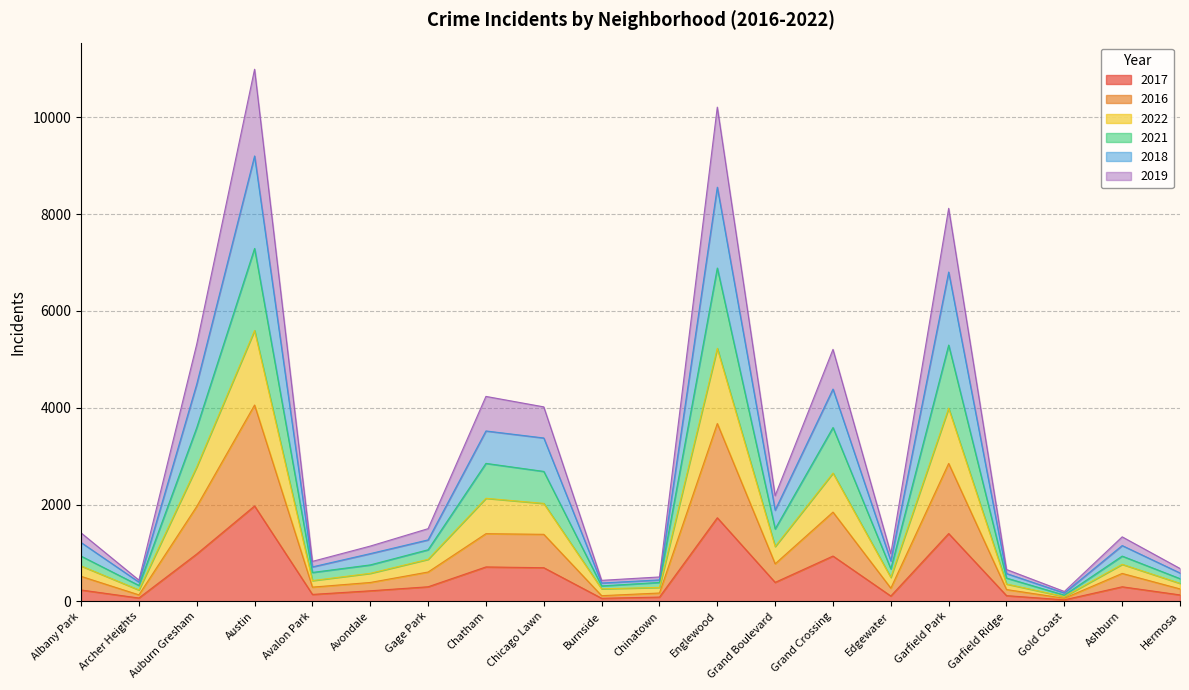

What is the total value across all series at Archer Heights?

439